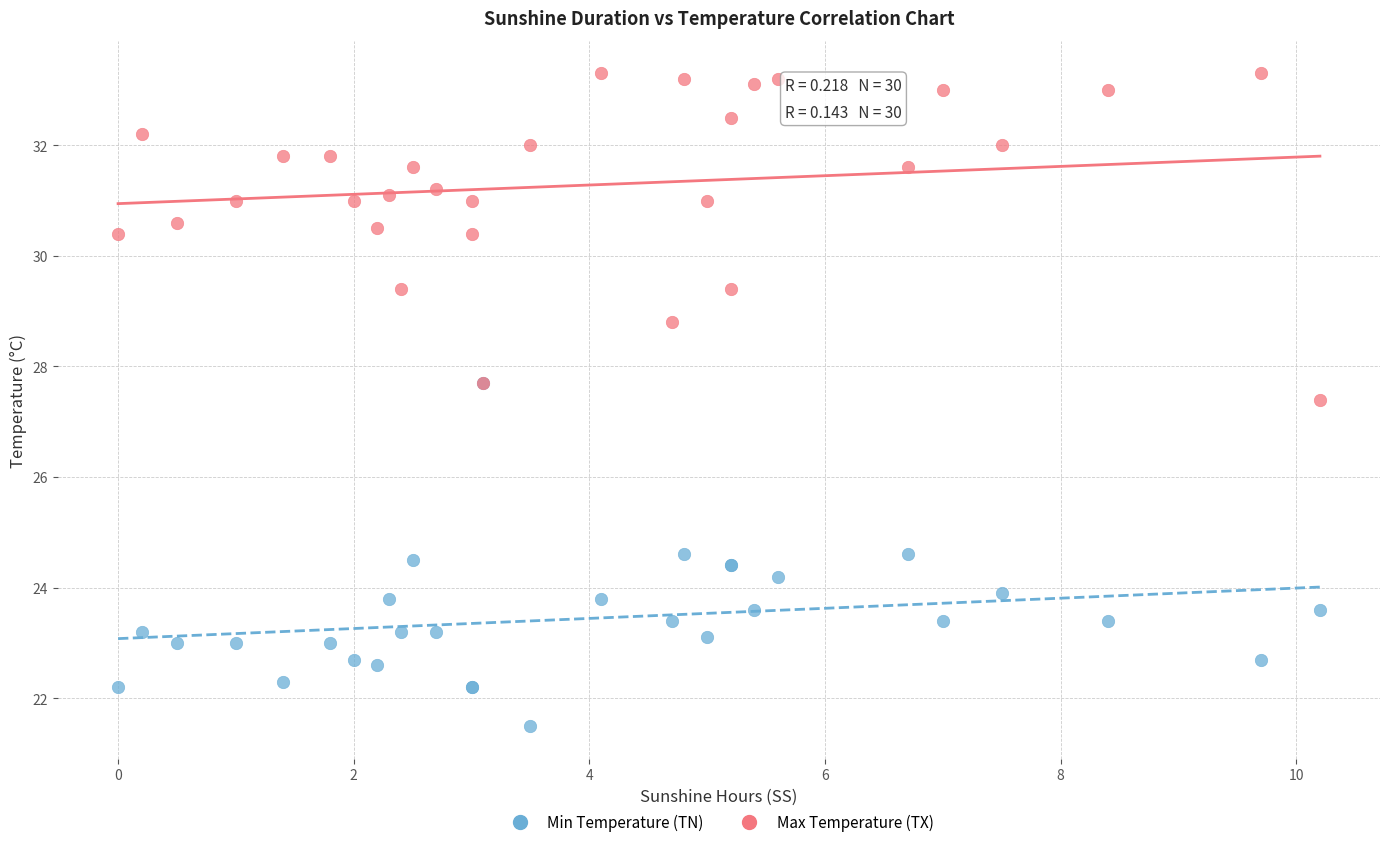

Which series has the widest spread of Y values?

Min Temperature (TN)